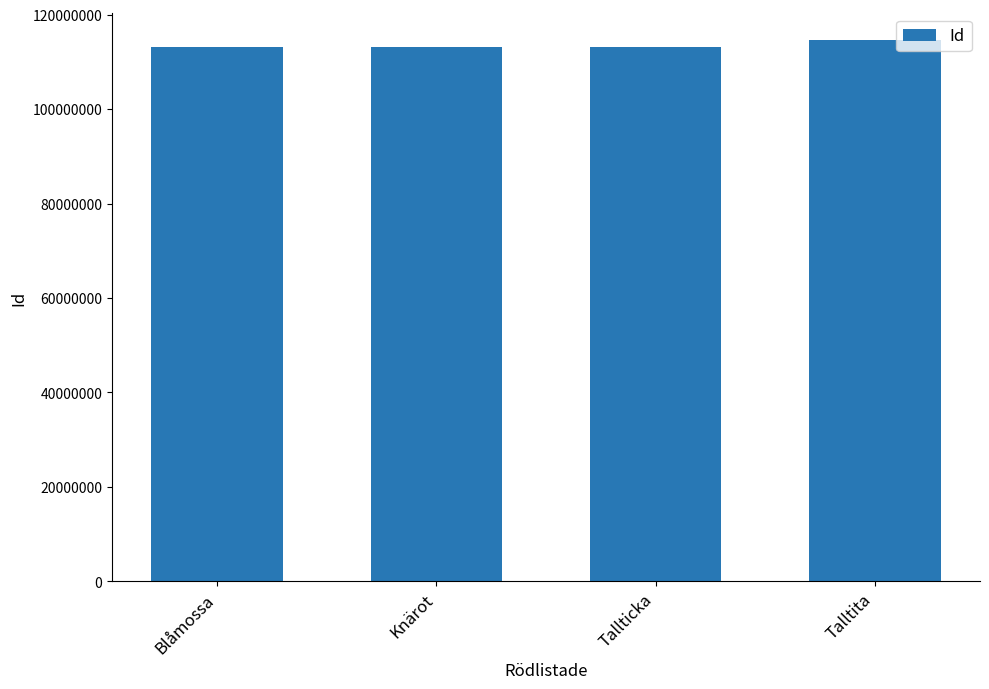

What is the label of the 4th bar from the left?

Talltita